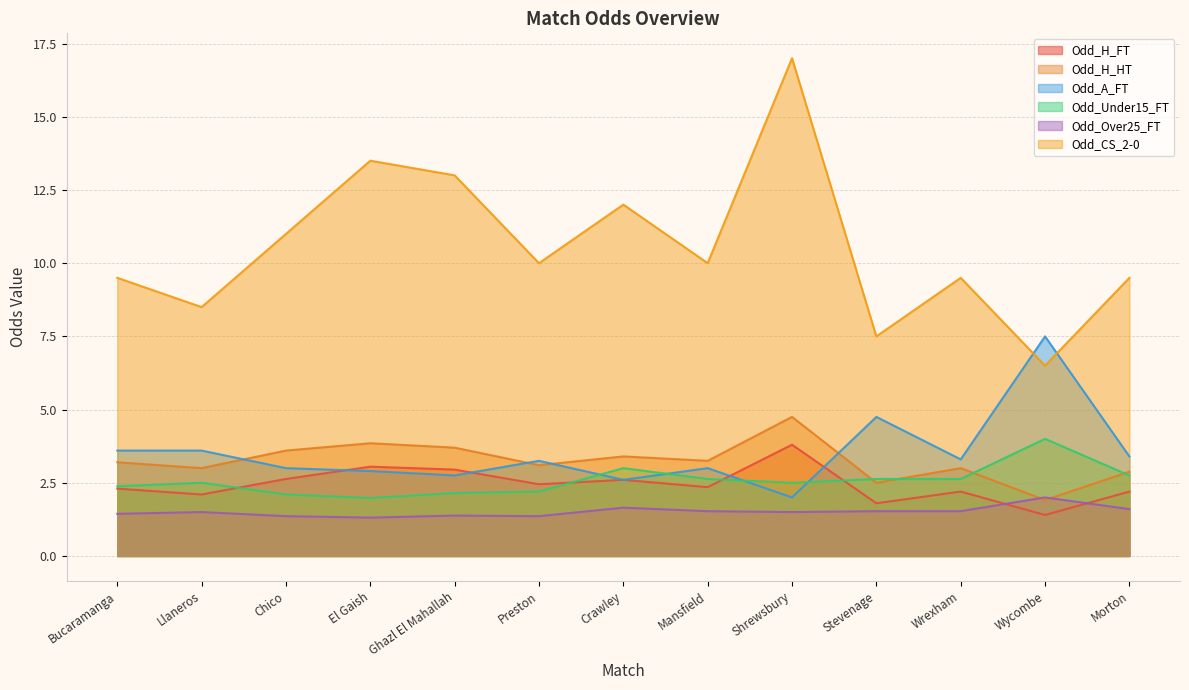

In Odd_Over25_FT, how many points are higher than both neighbors (excluding endpoints)?

4